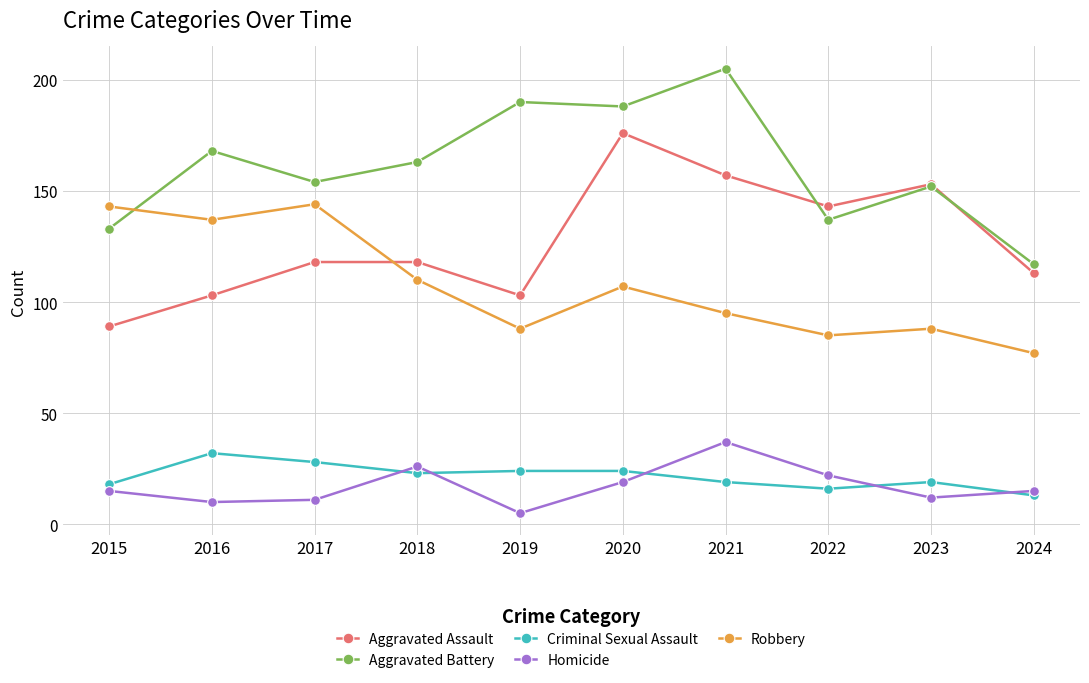

Which series changed the most between 2016 and 2019?

Robbery